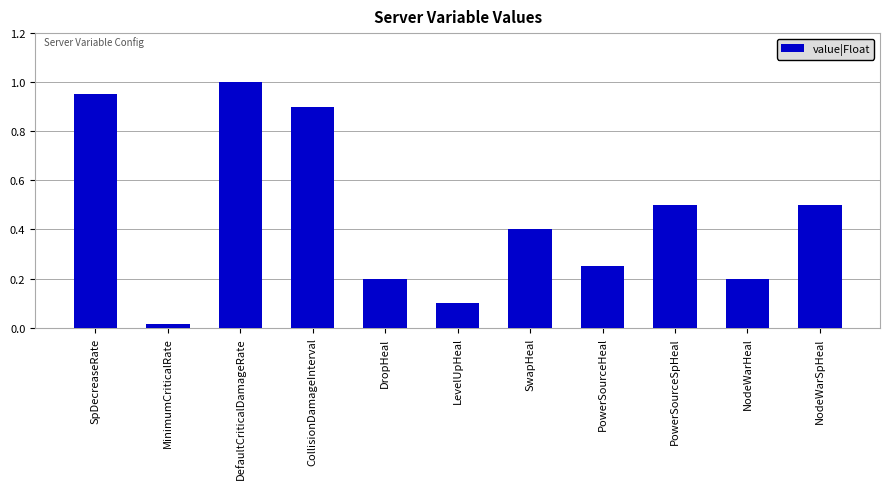

Which has a higher value, PowerSourceHeal or NodeWarHeal?

PowerSourceHeal